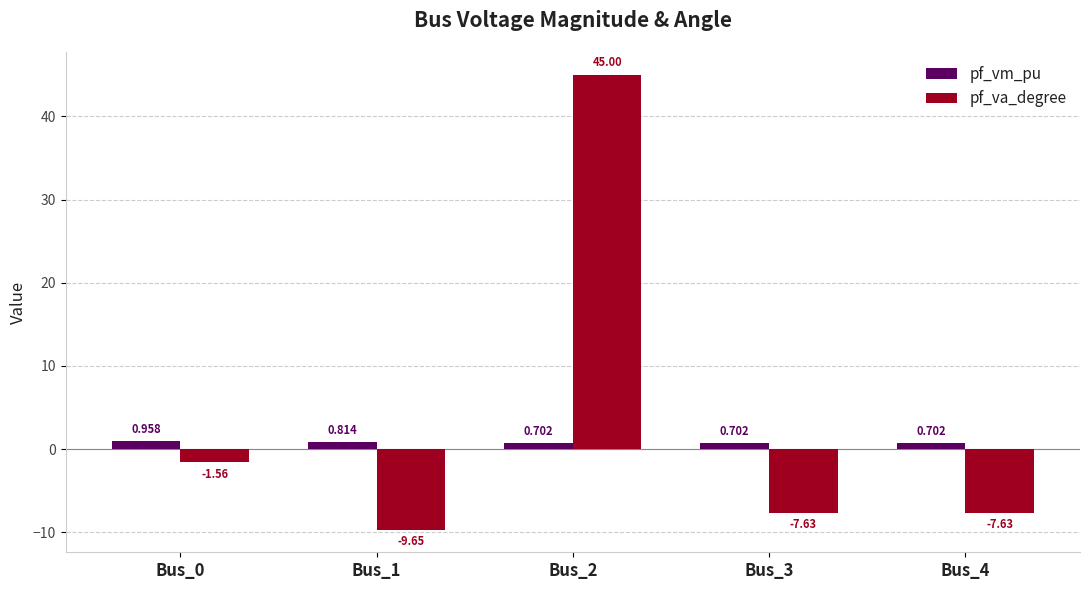

Which series has the largest total across all categories?

pf_va_degree